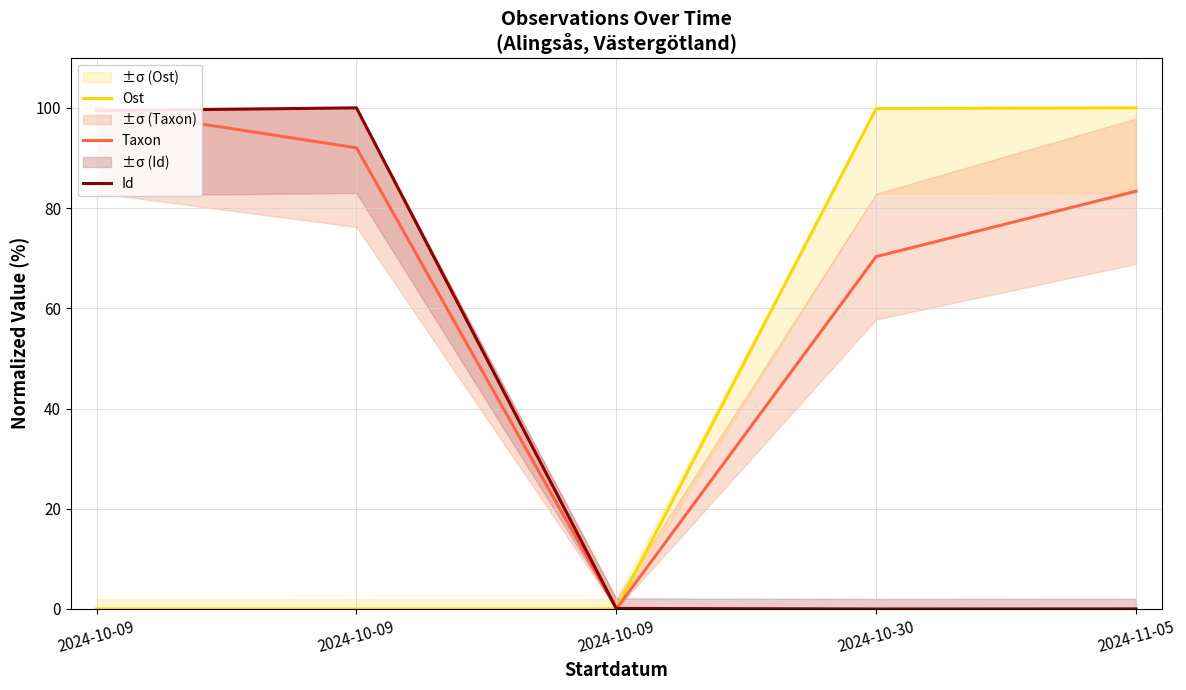

Rank the series by their maximum value, from highest to lowest.

Ost, Taxon, Id